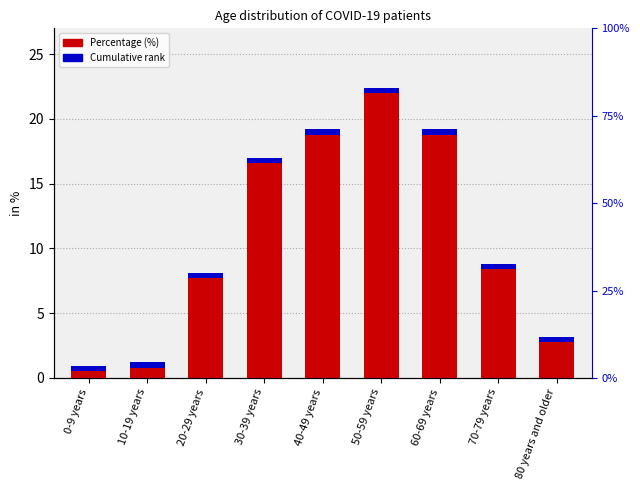

Where does the data first go above 8?

20-29 years